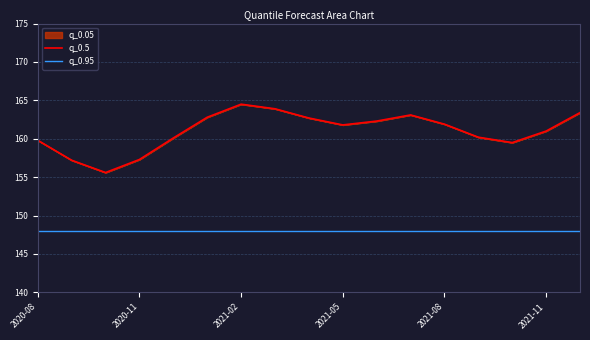

True or false: q_0.5 has a value of 269.7 at 2021-05.

False